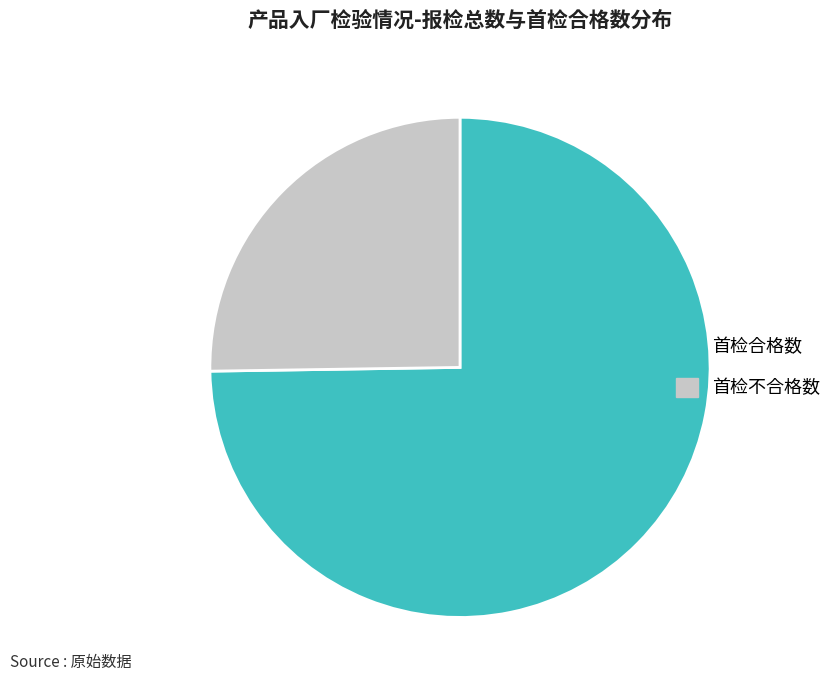

Which slice represents more than half of the pie?

首检合格数